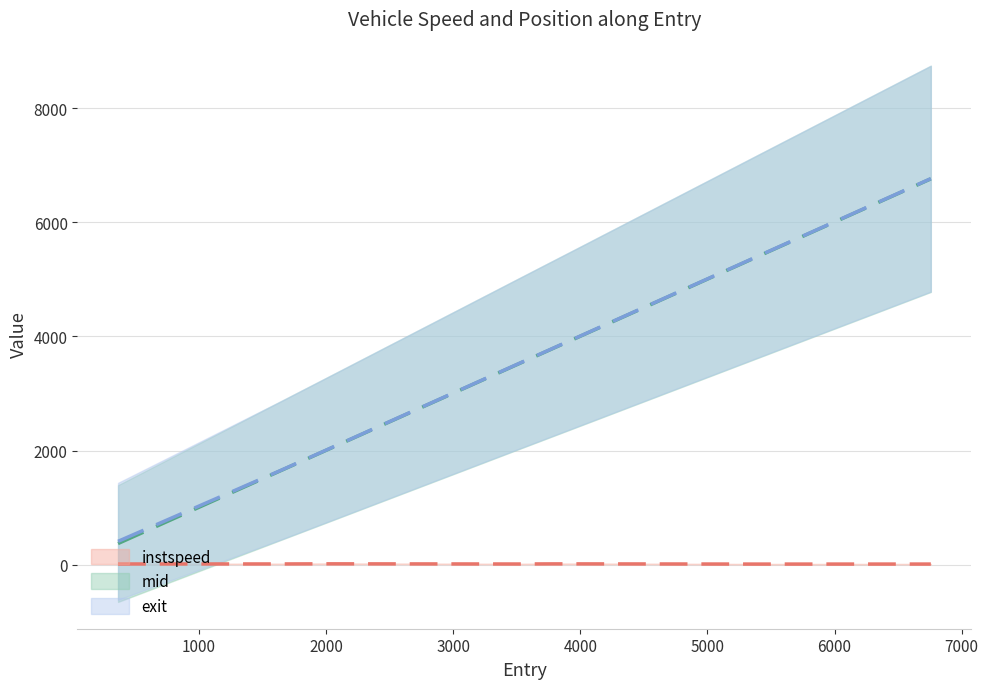

True or false: exit and instspeed intersect in this chart.

False